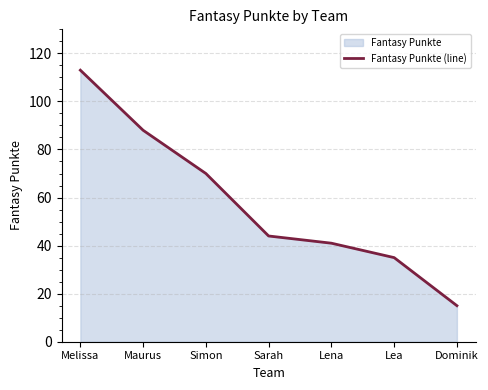

The value at Lena is 41. True or false?

True